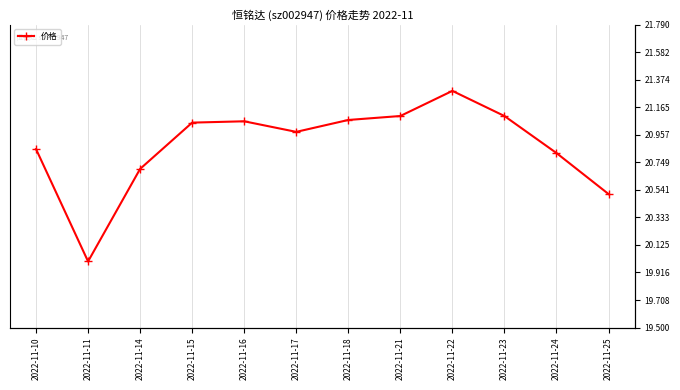

Which label corresponds to the largest value in the chart?

2022-11-22